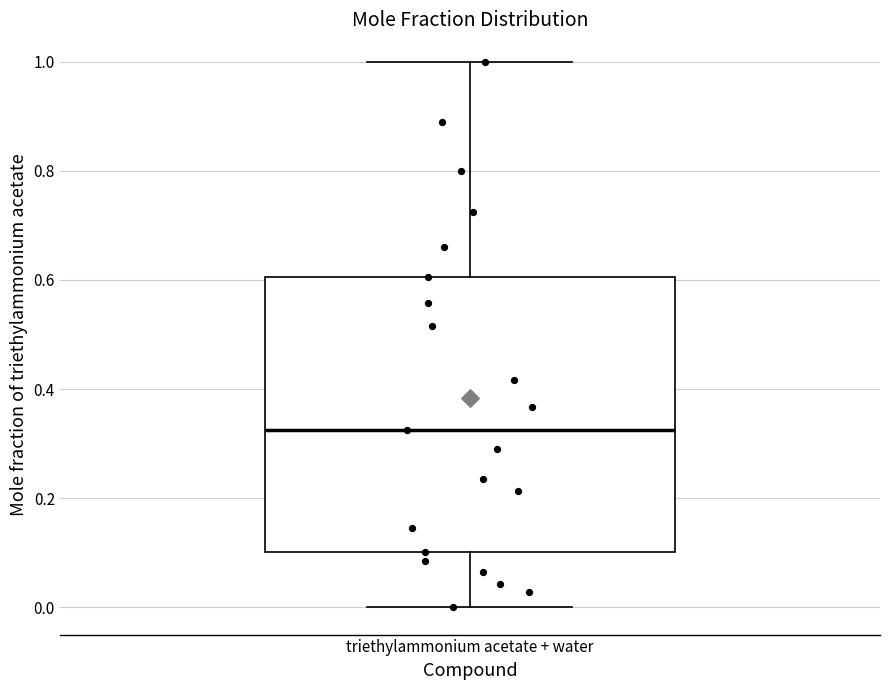

Transcribe this box plot: give where the median line is, the range the box spans, and where the two whiskers end, as read against the y-axis. The values are not printed on the chart, so give them approximately, as read against the axis.

median 0.32, box 0.10 to 0.60, whiskers 0.00 to 1.00